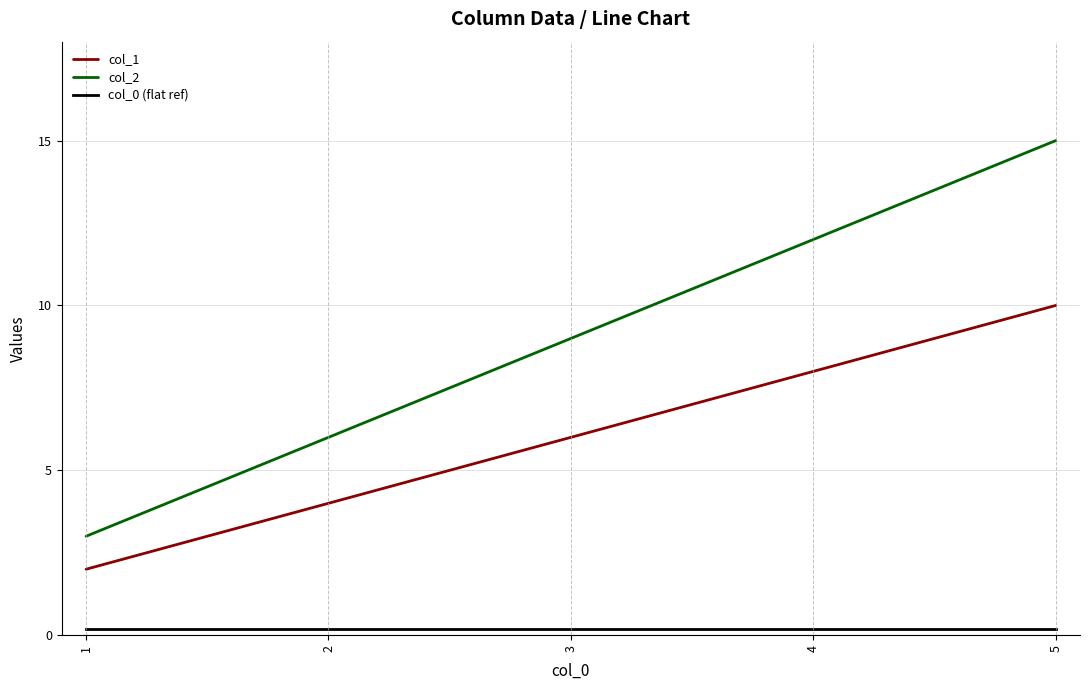

What is the difference between the maximum and minimum values in the col_1 series?

8.0